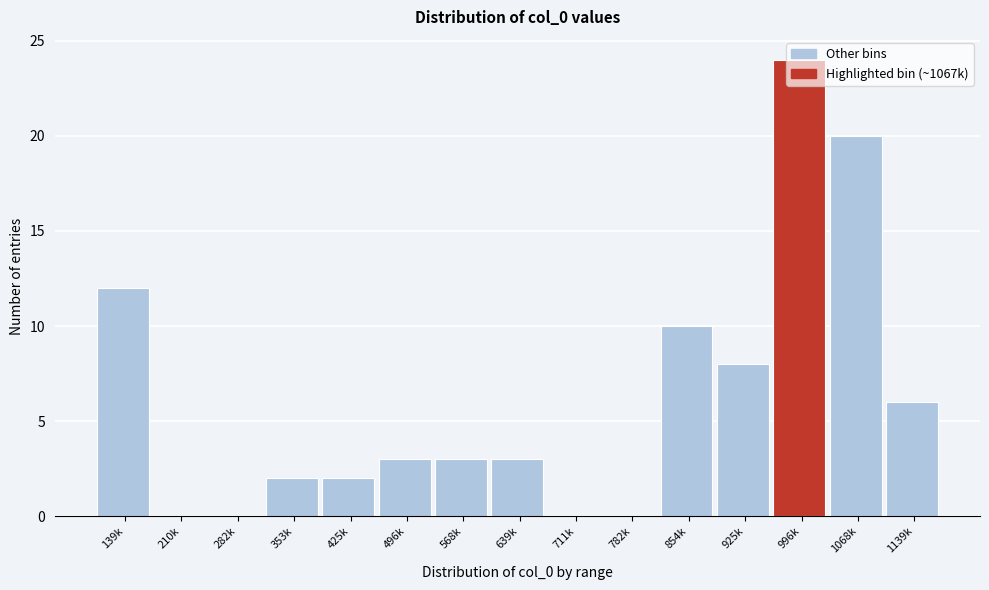

What is the greatest value displayed?

24